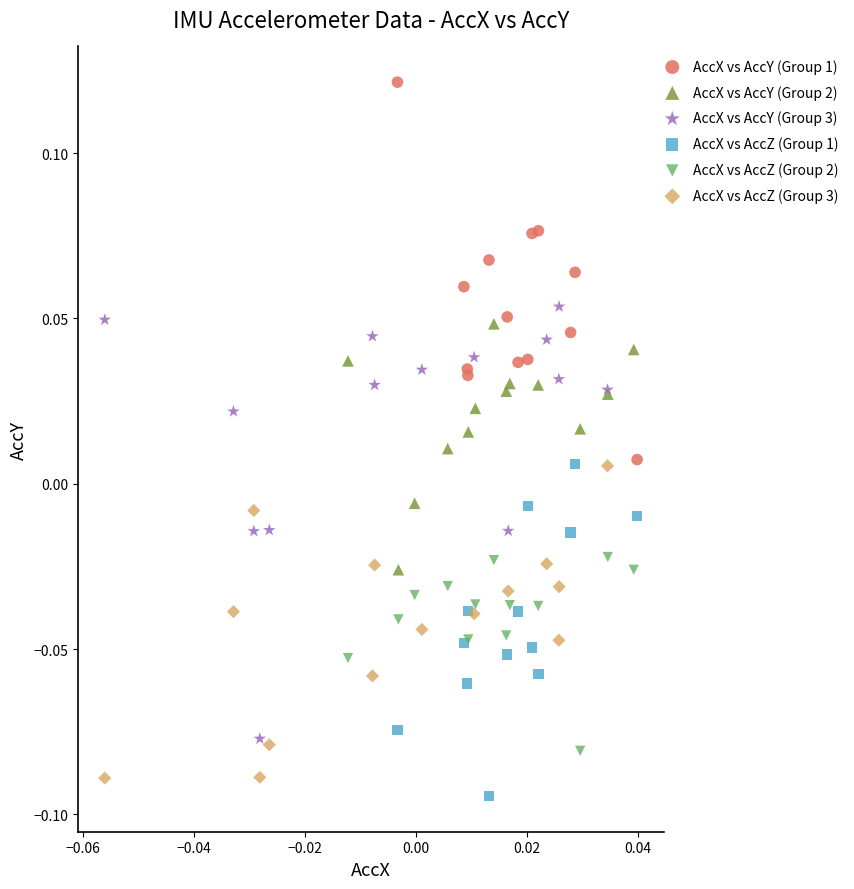

Which series contains the highest Y value?

AccX vs AccY (Group 1)